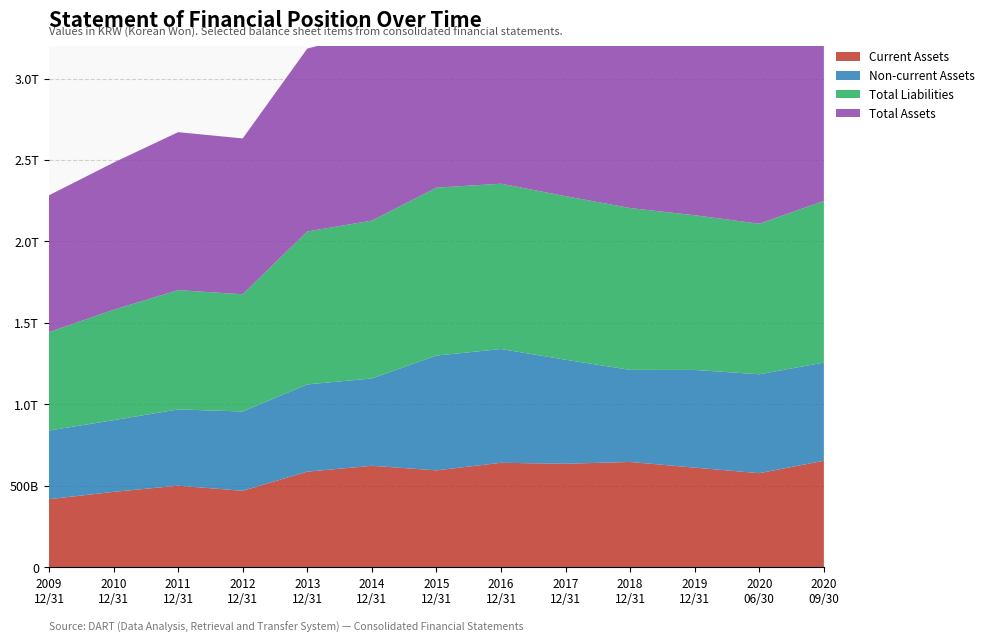

Reading left to right, transcribe all the data shown in this chart.

Current Assets: 20091231=418132994554	20101231=463121170929	20111231=501136571869	20121231=469540461074	20131231=587123876481	20141231=623017963093	20151231=595133566908	20161231=641518931790	20171231=635756544612	20181231=646599873822	20191231=611833234766	20200630=577882603926	20200930=653894217559
Non-current Assets: 20091231=421426594634	20101231=439967773012	20111231=468106758831	20121231=486909773082	20131231=535457395581	20141231=536243081033	20151231=704374769353	20161231=698306745646	20171231=638439173765	20181231=565164860431	20191231=599733211871	20200630=606958719699	20200930=602692440012
Total Liabilities: 20091231=604095574492	20101231=677589748670	20111231=732297272351	20121231=719398382438	20131231=938598337256	20141231=968517004760	20151231=1030745101838	20161231=1014570408270	20171231=1003917771947	20181231=993280408878	20191231=949302981703	20200630=924087617306	20200930=992369856232
Total Assets: 20091231=839559589188	20101231=903088943941	20111231=969243330700	20121231=956450234156	20131231=1122581272062	20141231=1159261044126	20151231=1299508336261	20161231=1339825677436	20171231=1274195718377	20181231=1211764734253	20191231=1211566446637	20200630=1184841323625	20200930=1256586657571